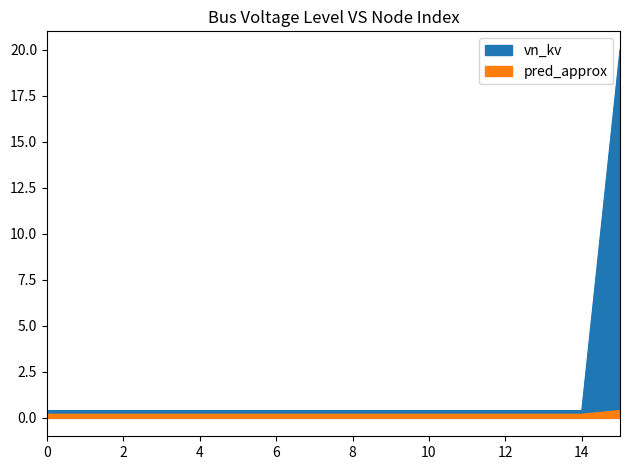

Which category has the highest value across all series?

15